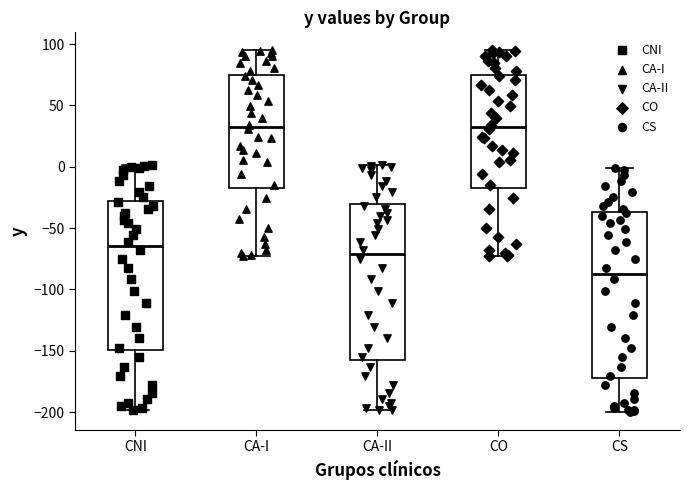

Which box's median line is the lowest?

CS